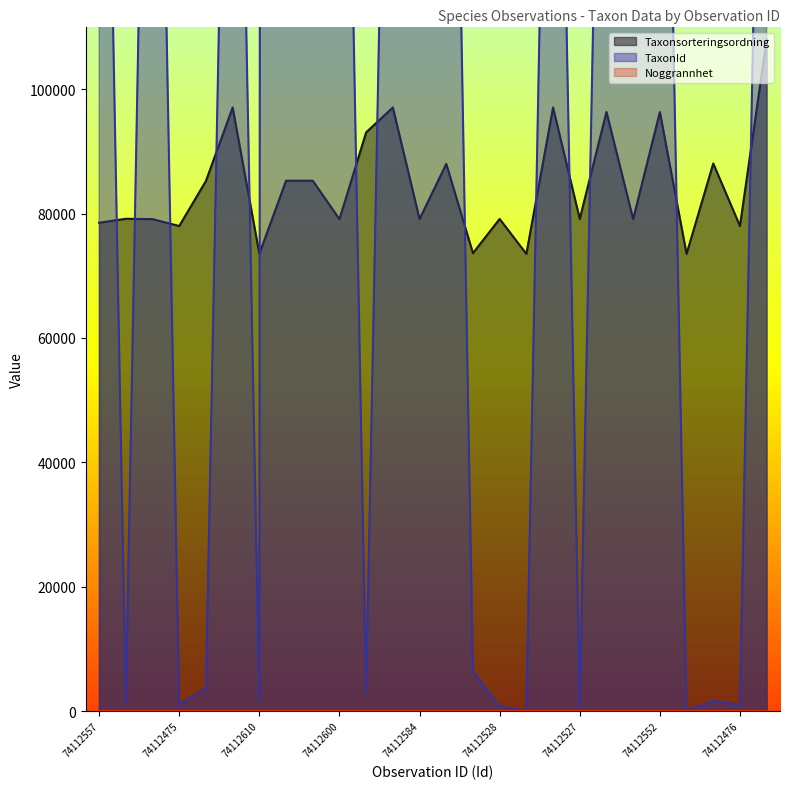

What is the smallest value displayed?

5